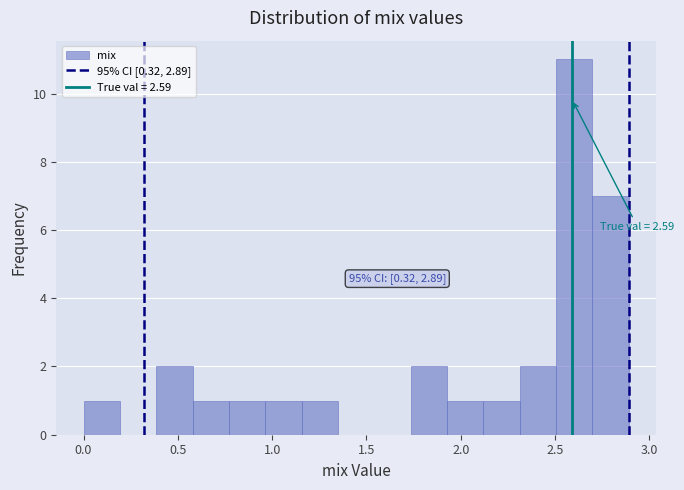

Around what value on the x-axis is the tallest bar? Give the approximate position of its centre, as read against the axis.

2.60